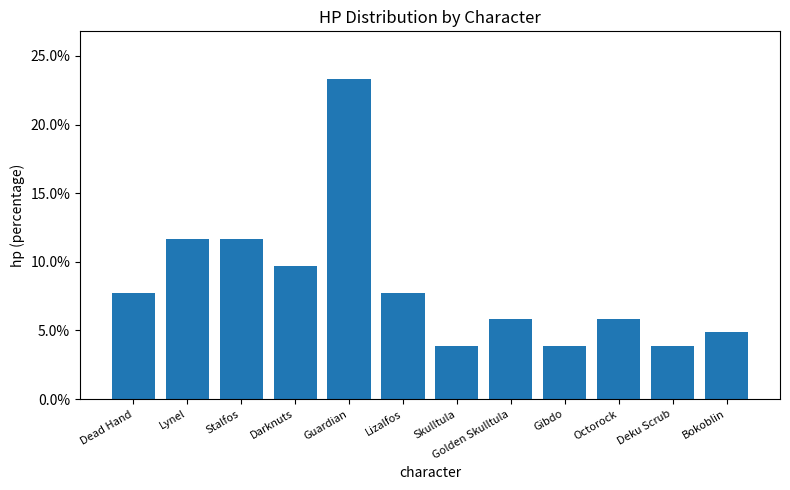

Is it true that the value at Octorock is 0.1?

True